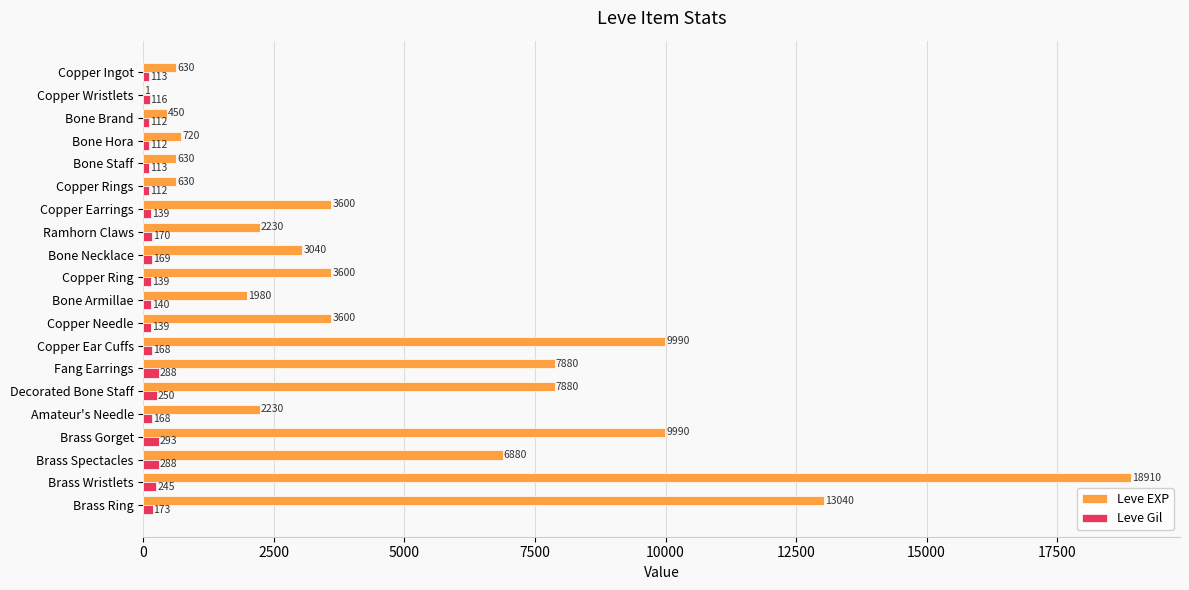

What is the approximate value of Leve Gil at Brass Wristlets, to the nearest 5?

245